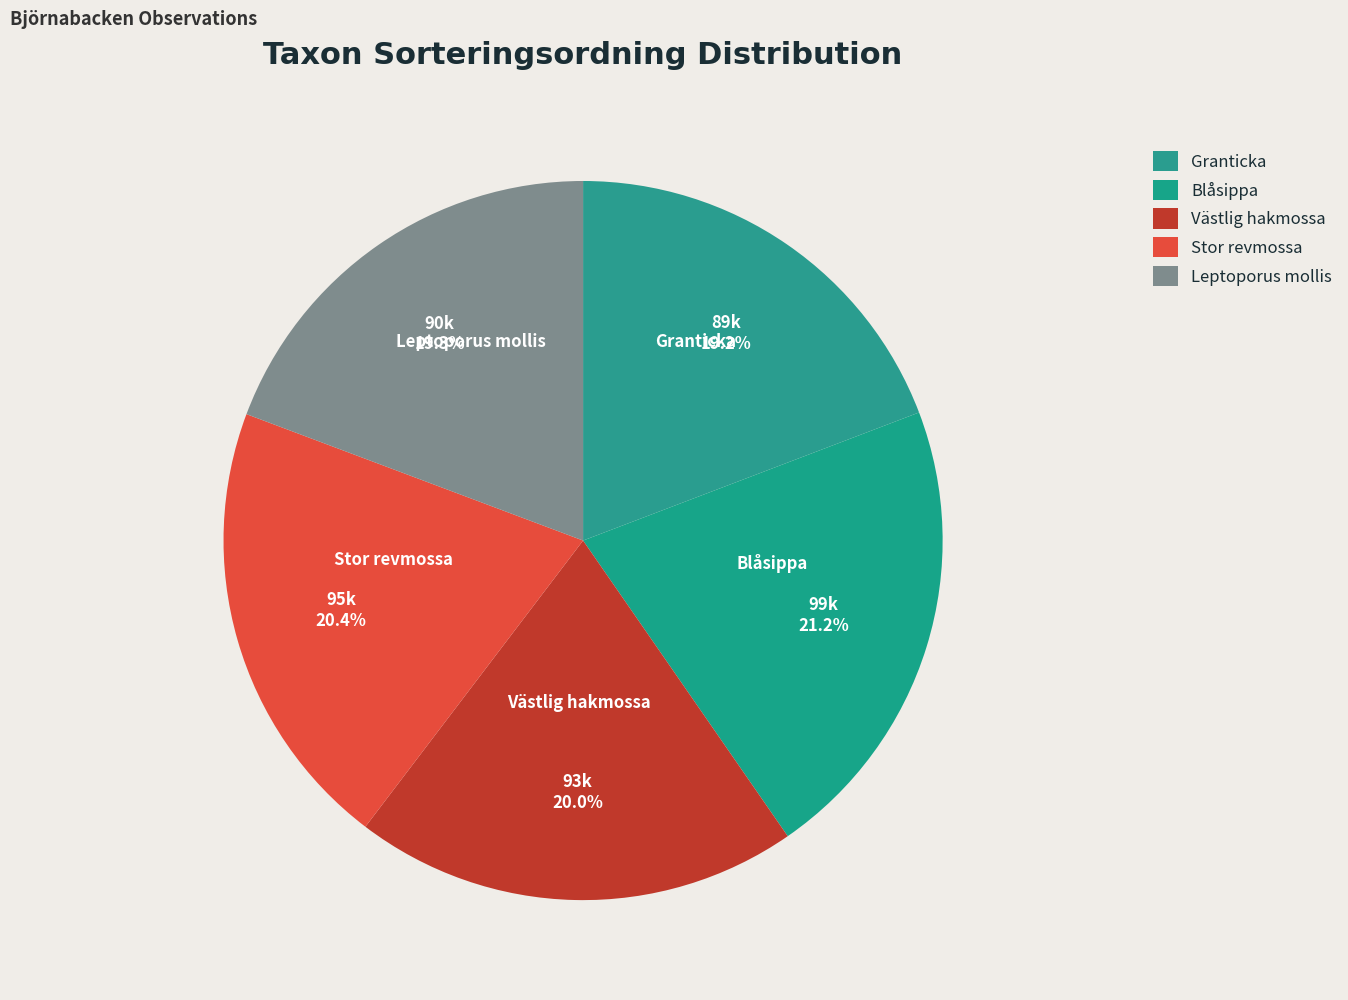

Does any single category account for the majority?

No